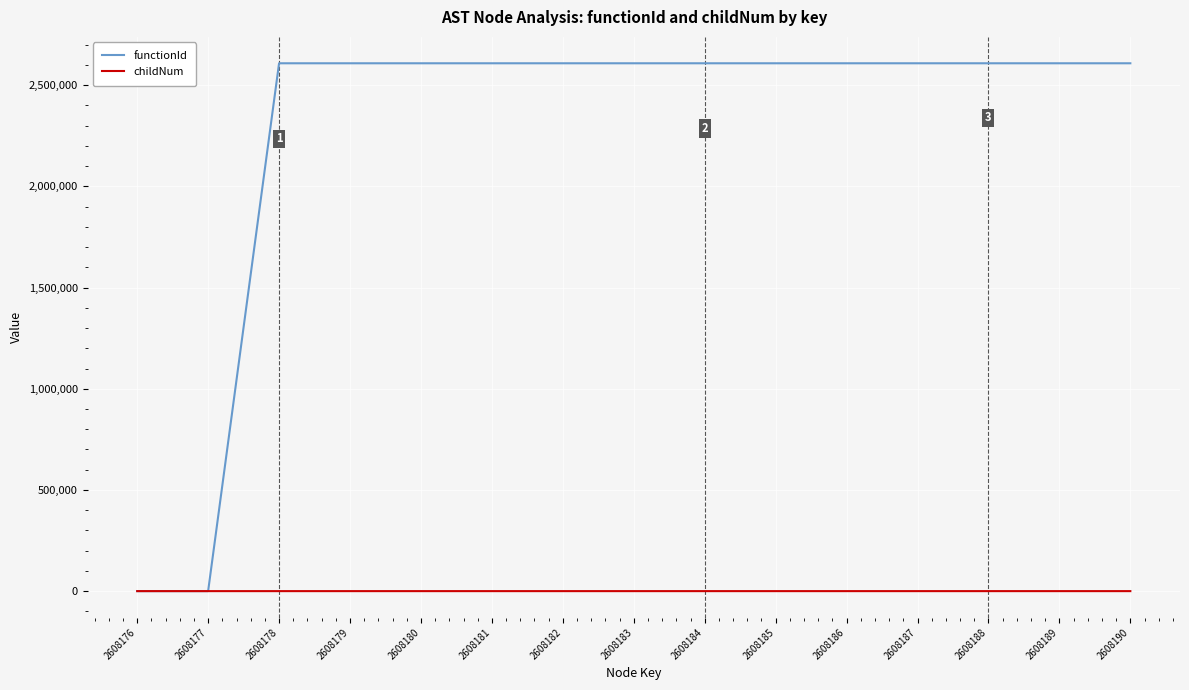

True or false: functionId has a value of 949441 at 2608186.

False